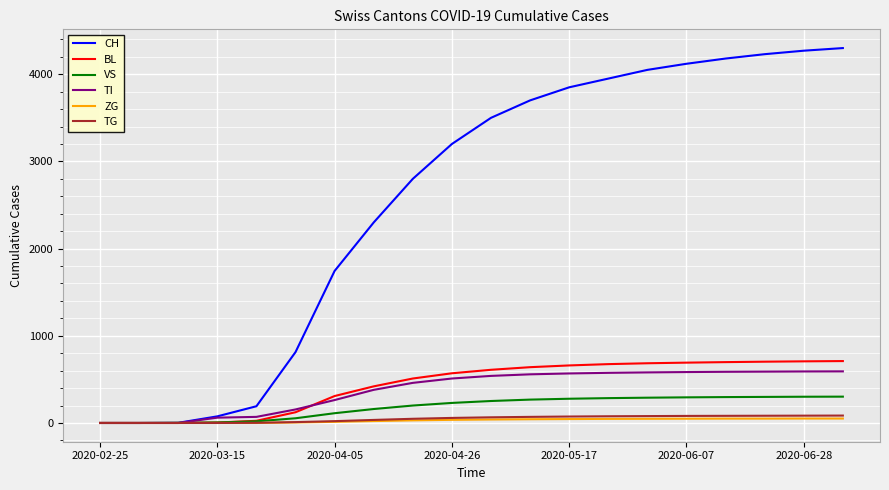

What is the maximum value for TI?

592